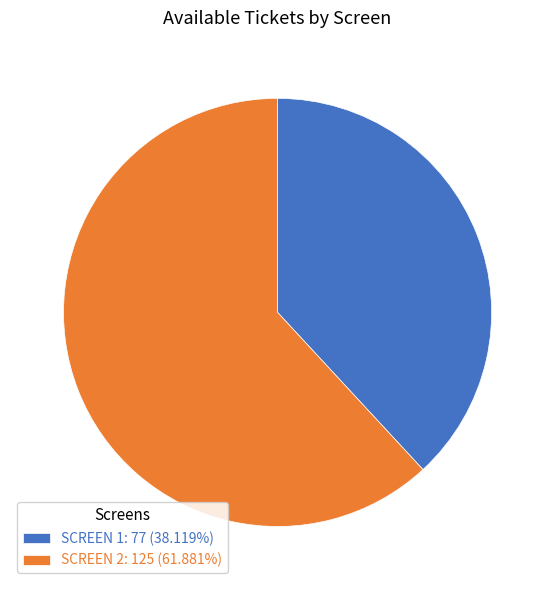

How many segments does this pie chart have?

2